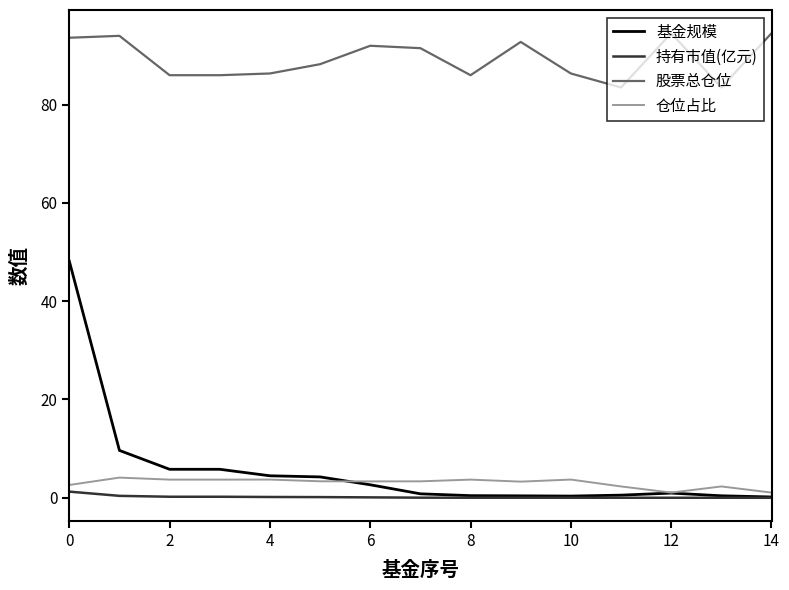

Which series has the widest spread of values?

基金规模